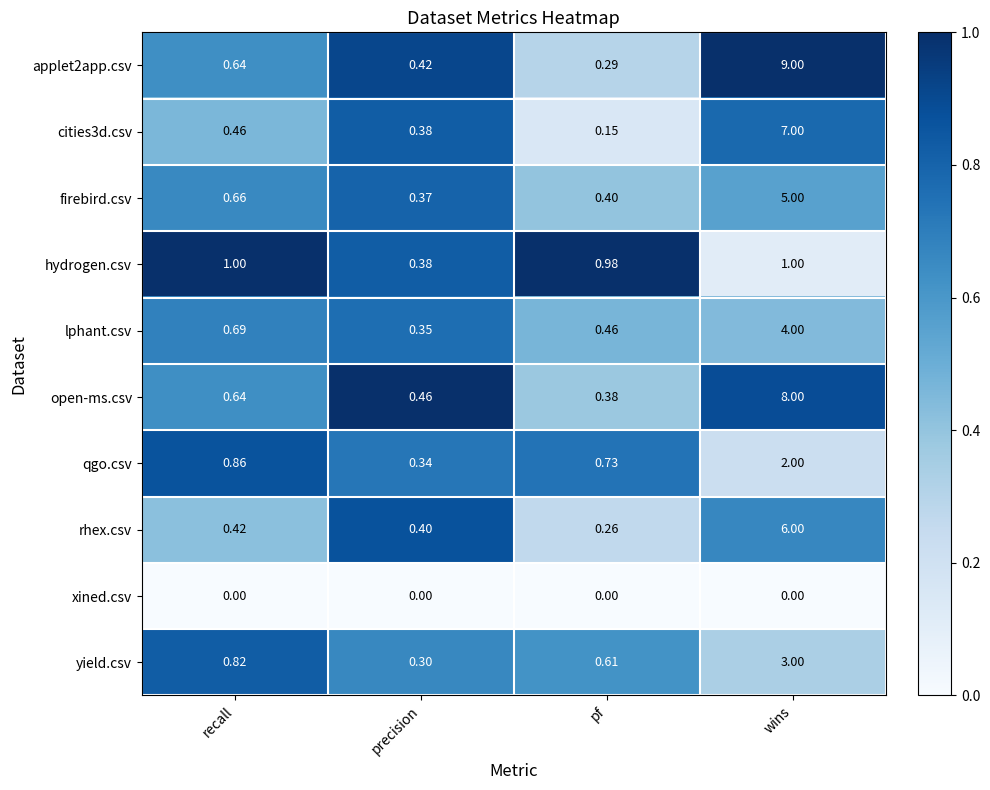

At which label is rhex.csv closest to 3?

recall